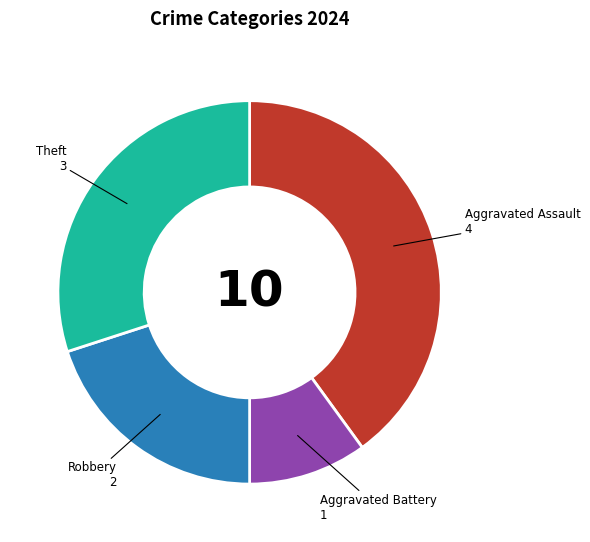

Is there any slice that represents more than half of the pie?

No